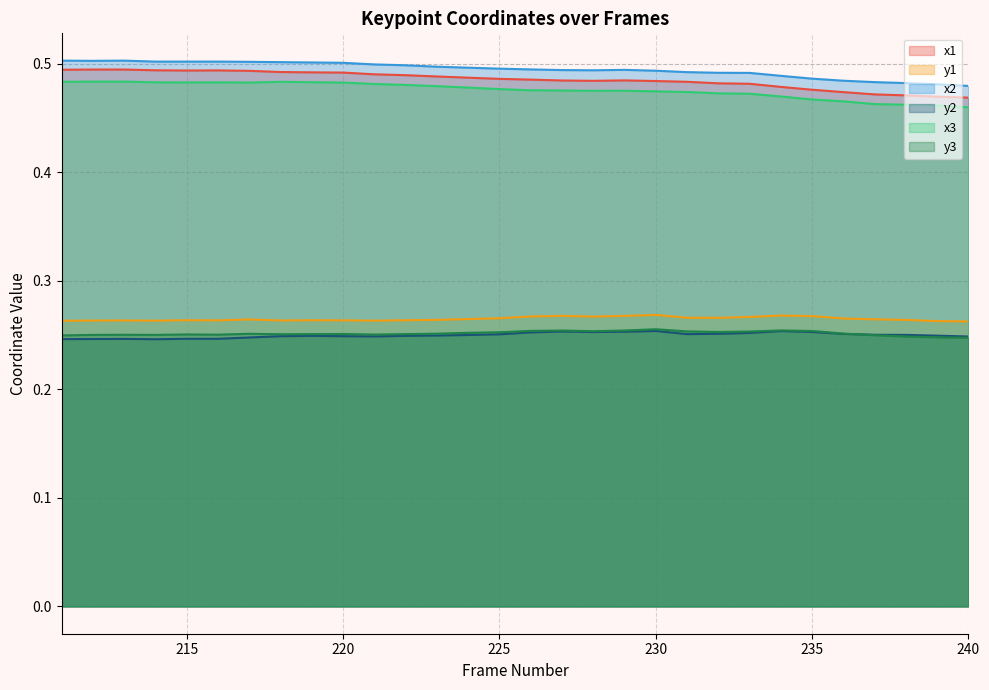

List the series in order of their peak value, lowest first.

y2, y3, y1, x3, x1, x2